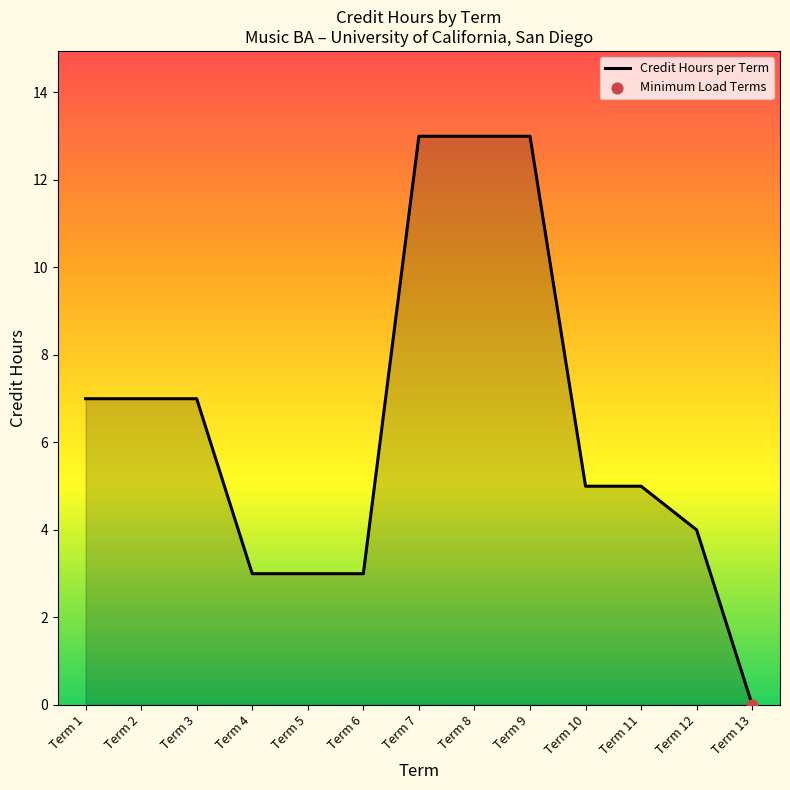

Approximately how many times larger is the value at Term 1 compared to Term 7?

0.5